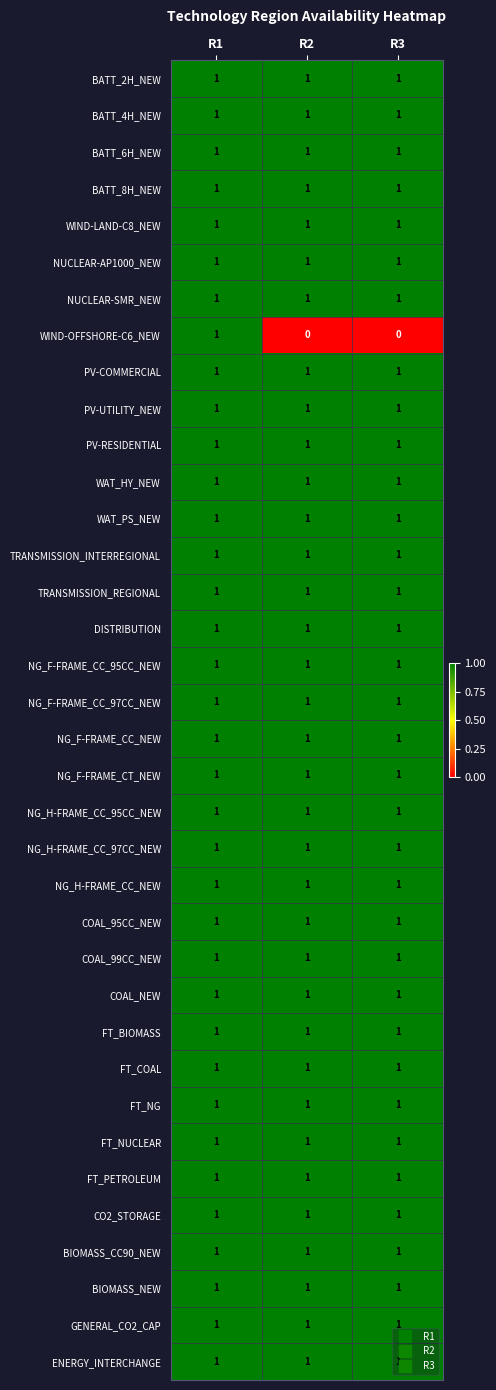

Between R1 and R3, which series saw the biggest shift?

WIND-OFFSHORE-C6_NEW